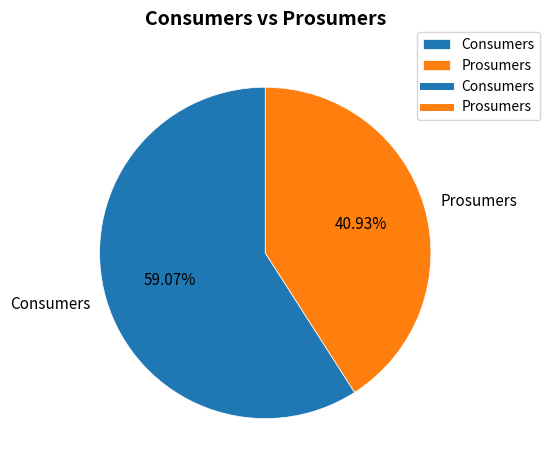

Does Consumers represent more than half of the total?

Yes